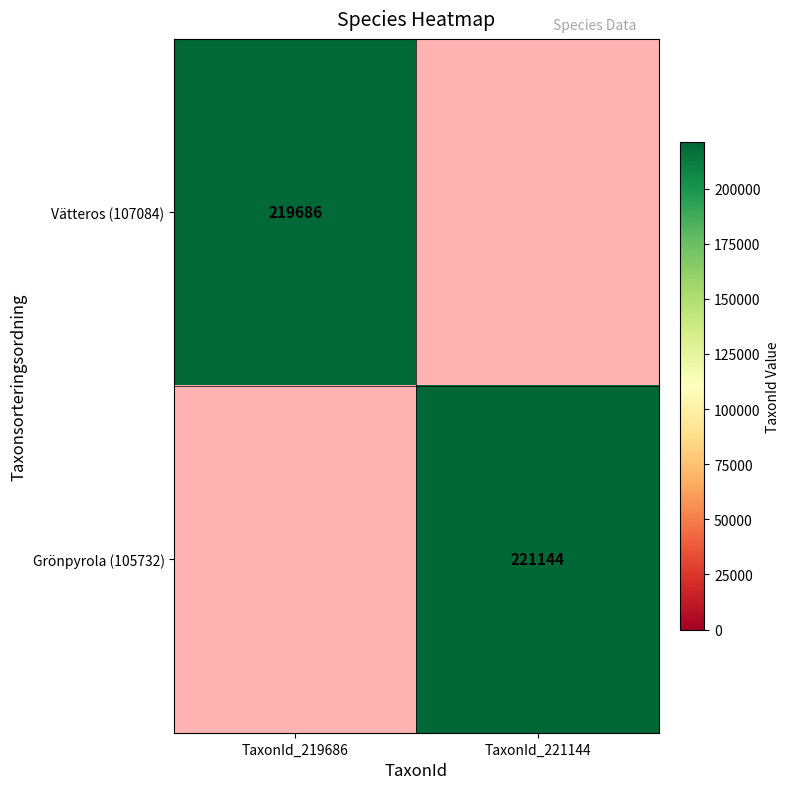

The Vätteros (107084) series shows 219686 at TaxonId_219686. True or false?

True